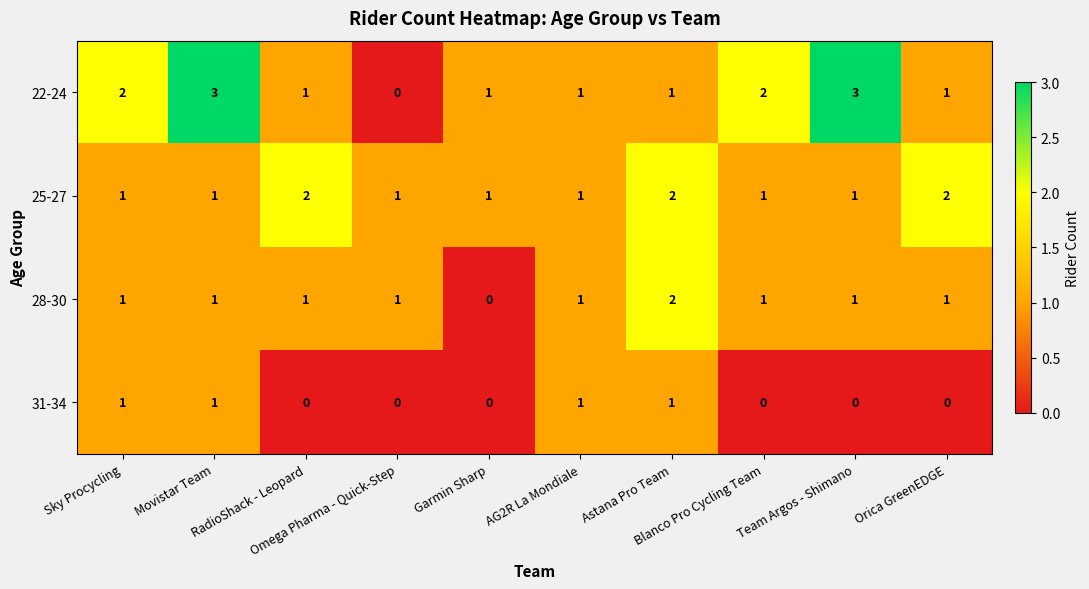

What is the maximum value shown in the chart?

3